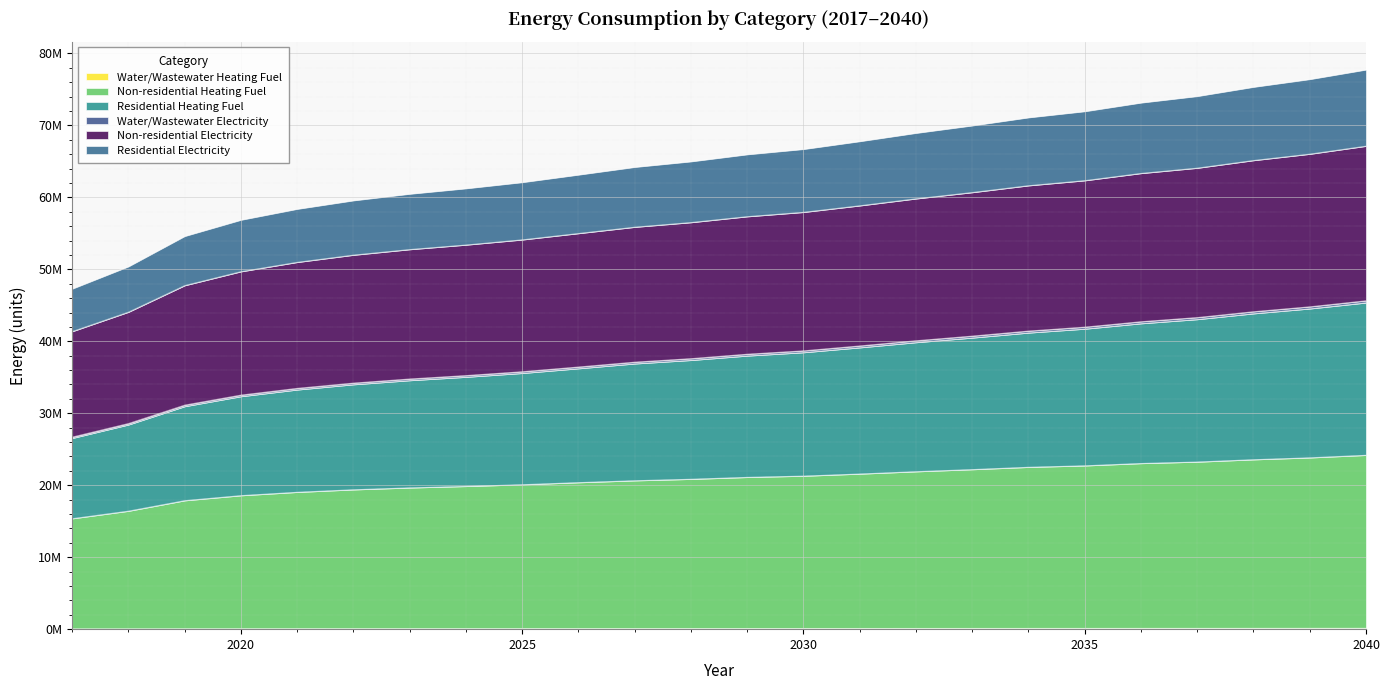

Does the chart display data point markers on the line(s)?

No